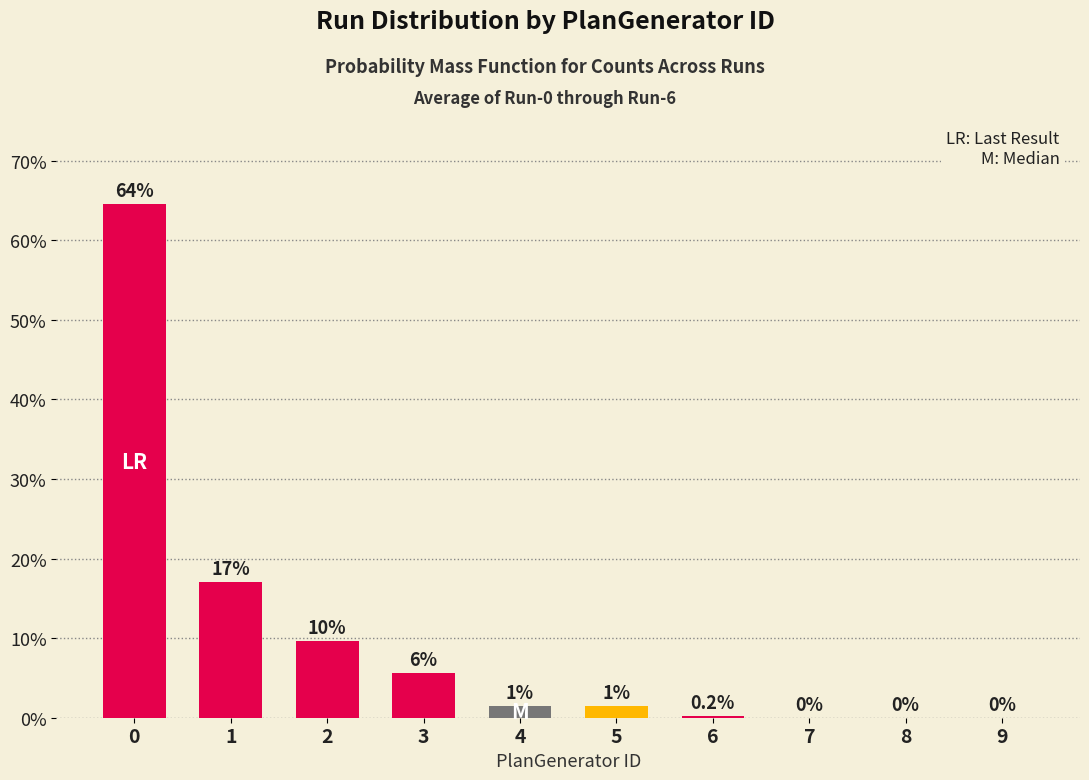

True or false: the data shows 9.7 at 2.

True